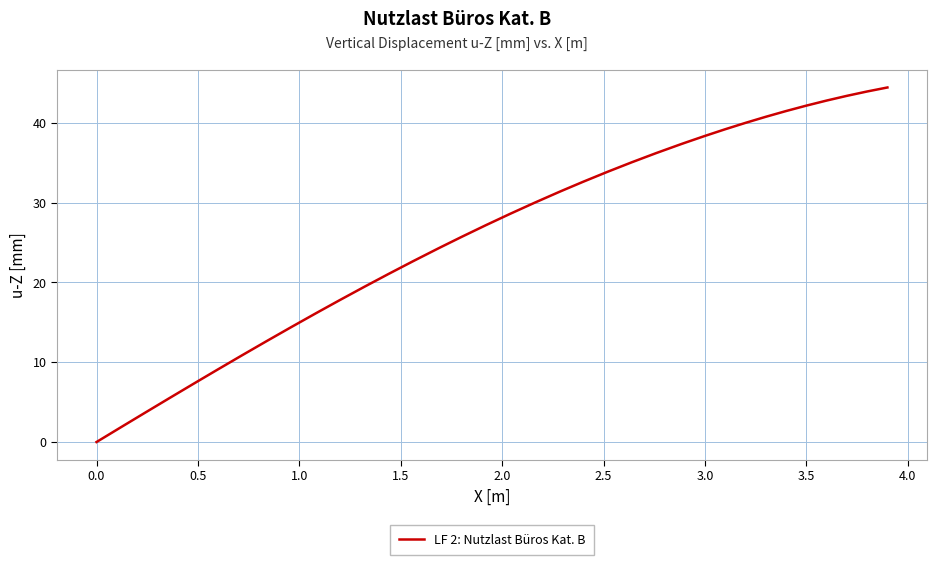

What is the maximum value shown in the chart?

44.4